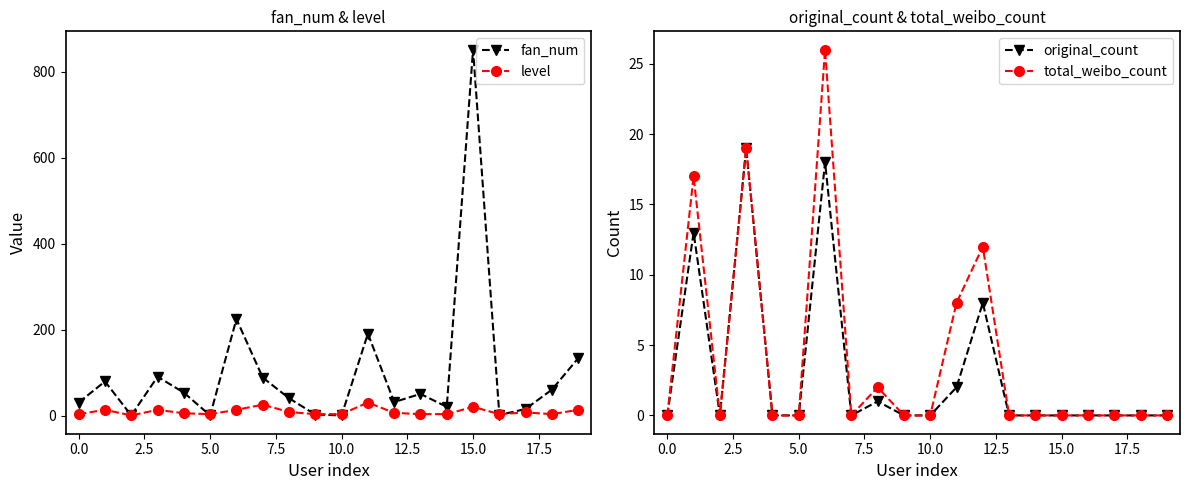

True or false: fan_num has more than 2 interior local peaks.

True